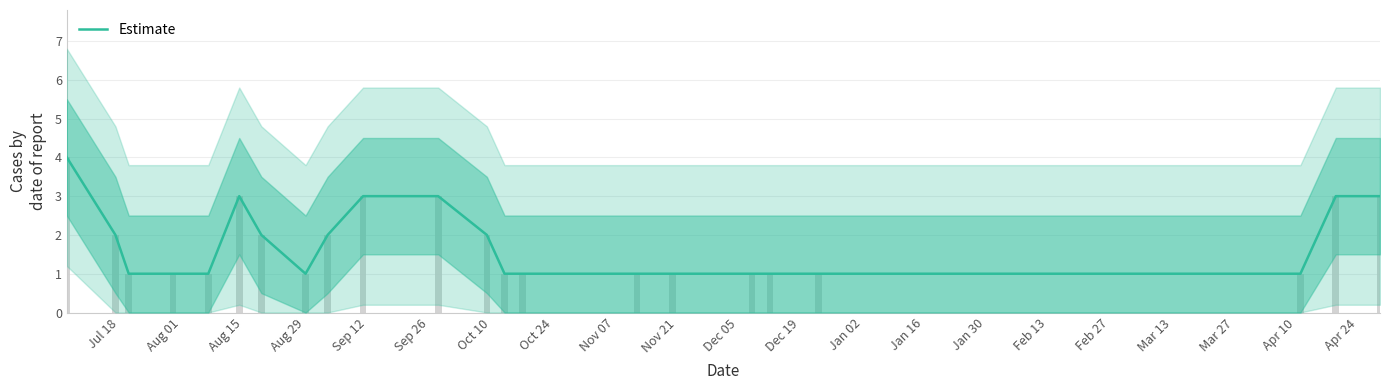

What is the value of the 8th bar from the left?

1